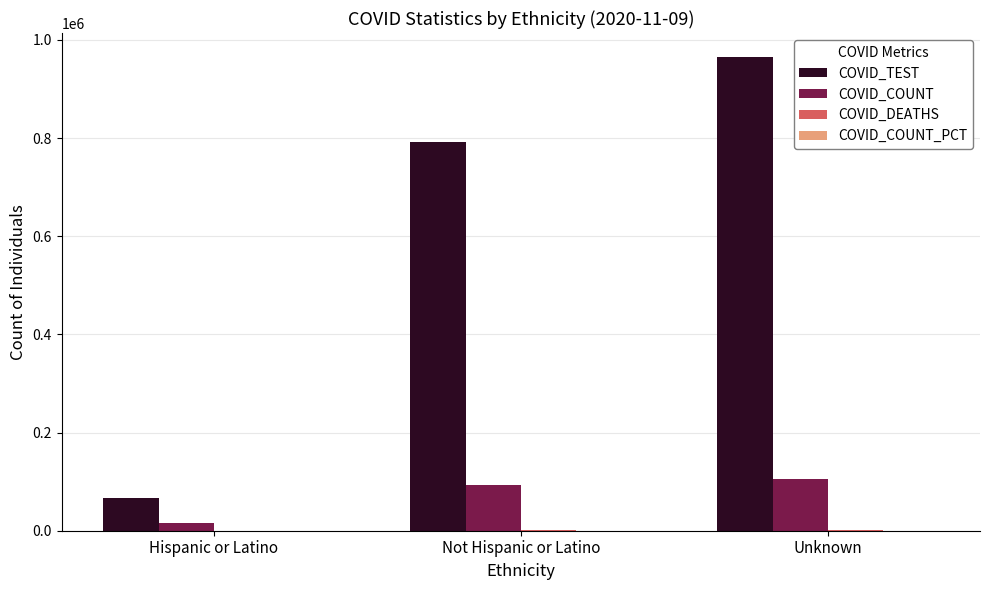

At which category is the sum across all series the highest?

Unknown